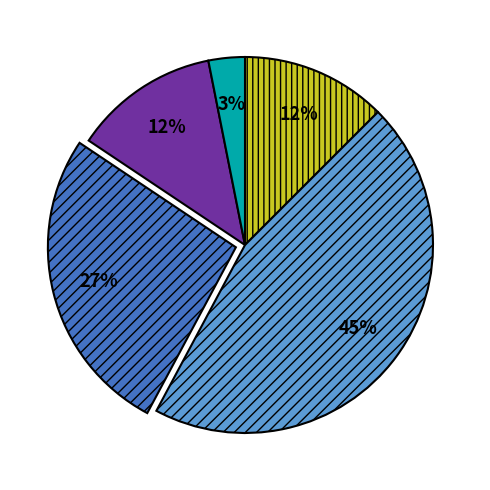

To the nearest percent, what is the average slice percentage?

20%